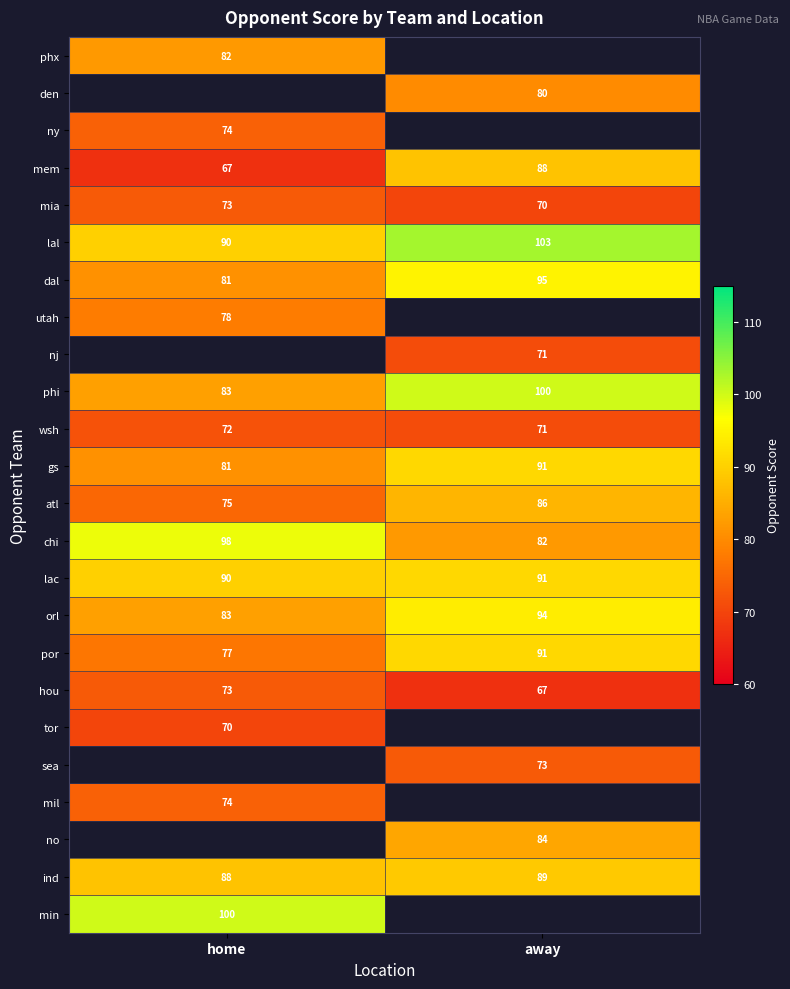

How many data points does each series have?

2